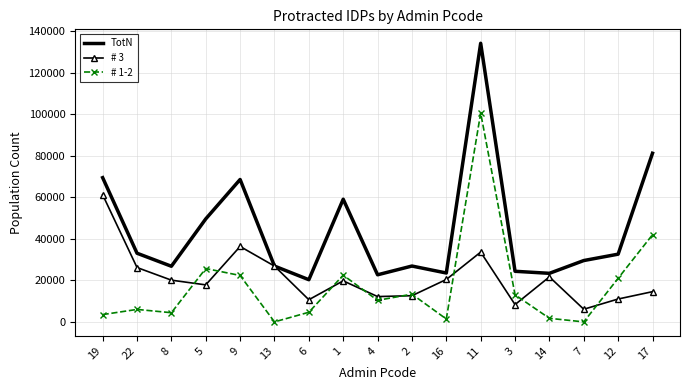

True or false: TotN and # 1-2 cross at least once.

False